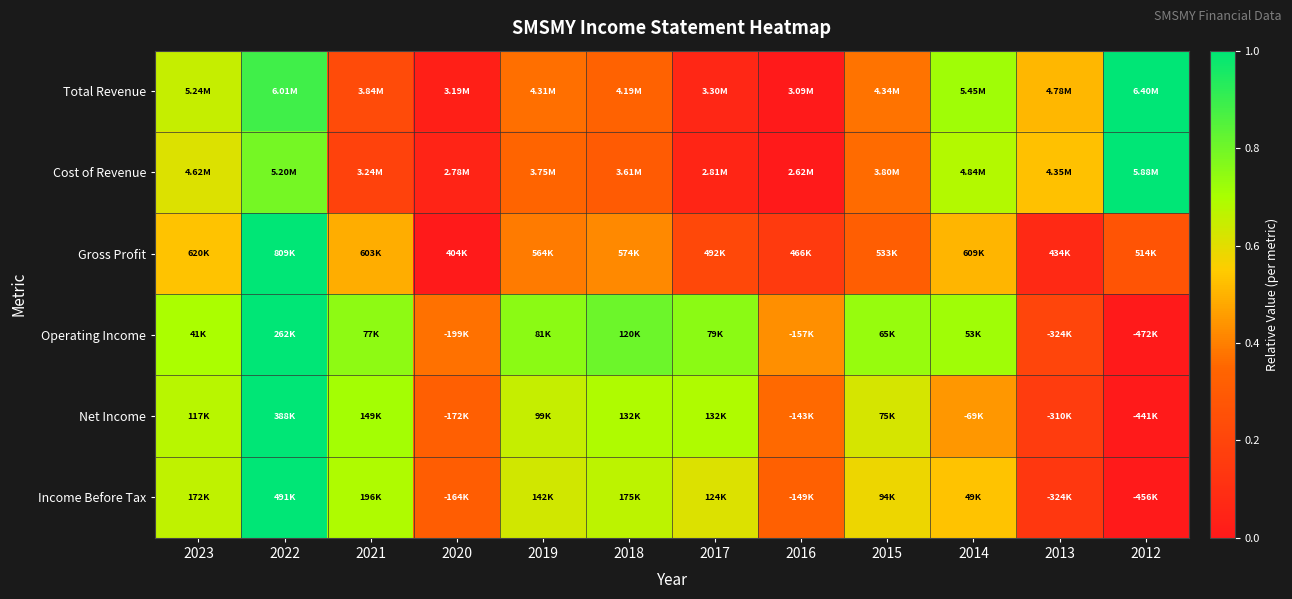

How many data points does each series have?

12